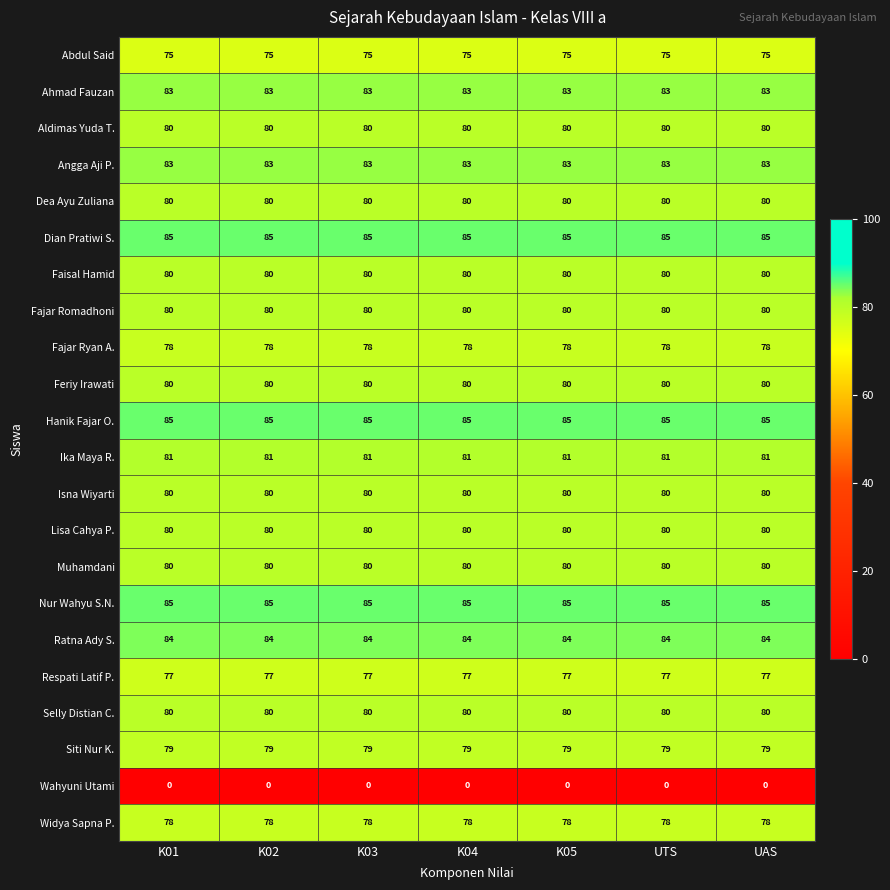

What is the spread (max minus min) of values at UAS?

85